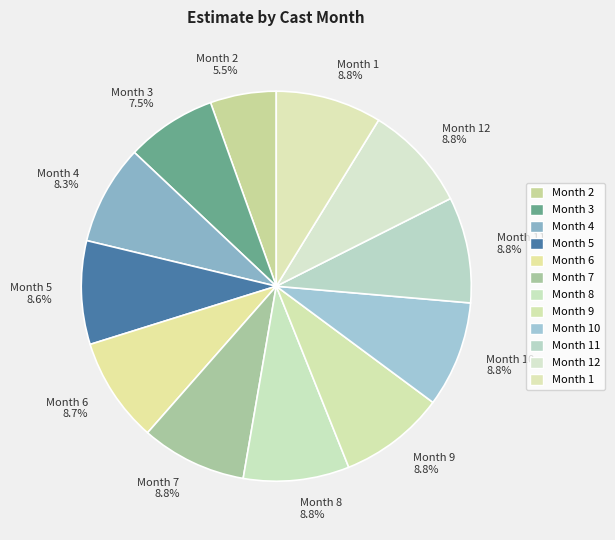

Between Month 11 8.8% and Month 4 8.3%, which is larger?

Month 11 8.8%